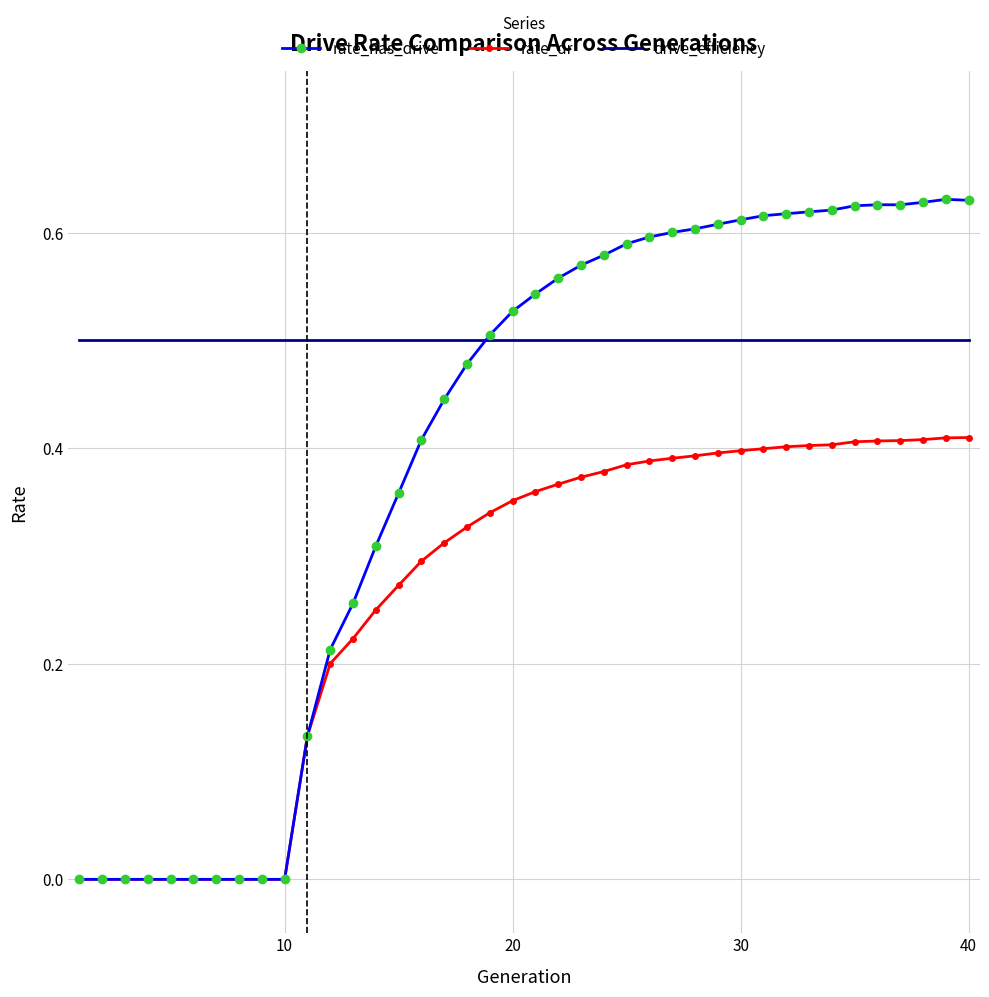

Which series has the largest total across all categories?

drive_efficiency